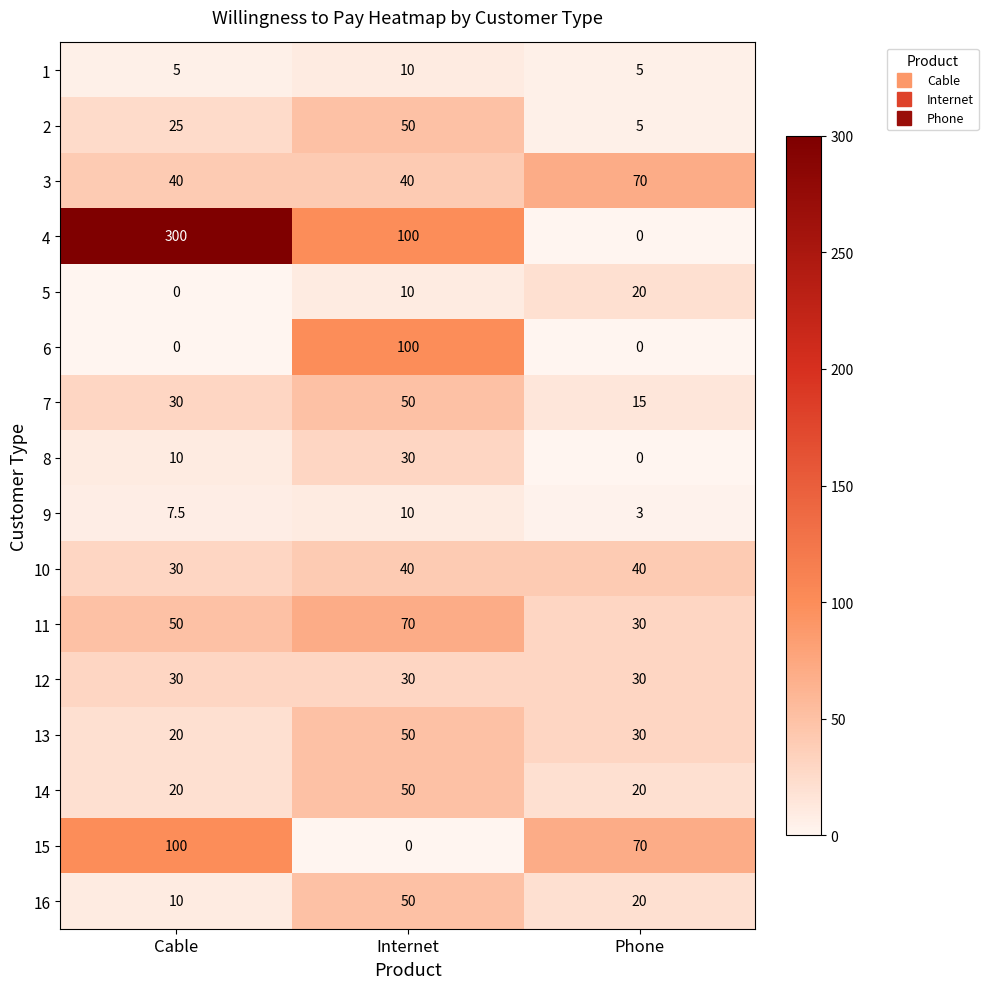

True or false: 8 has a value of 13.7 at Cable.

False